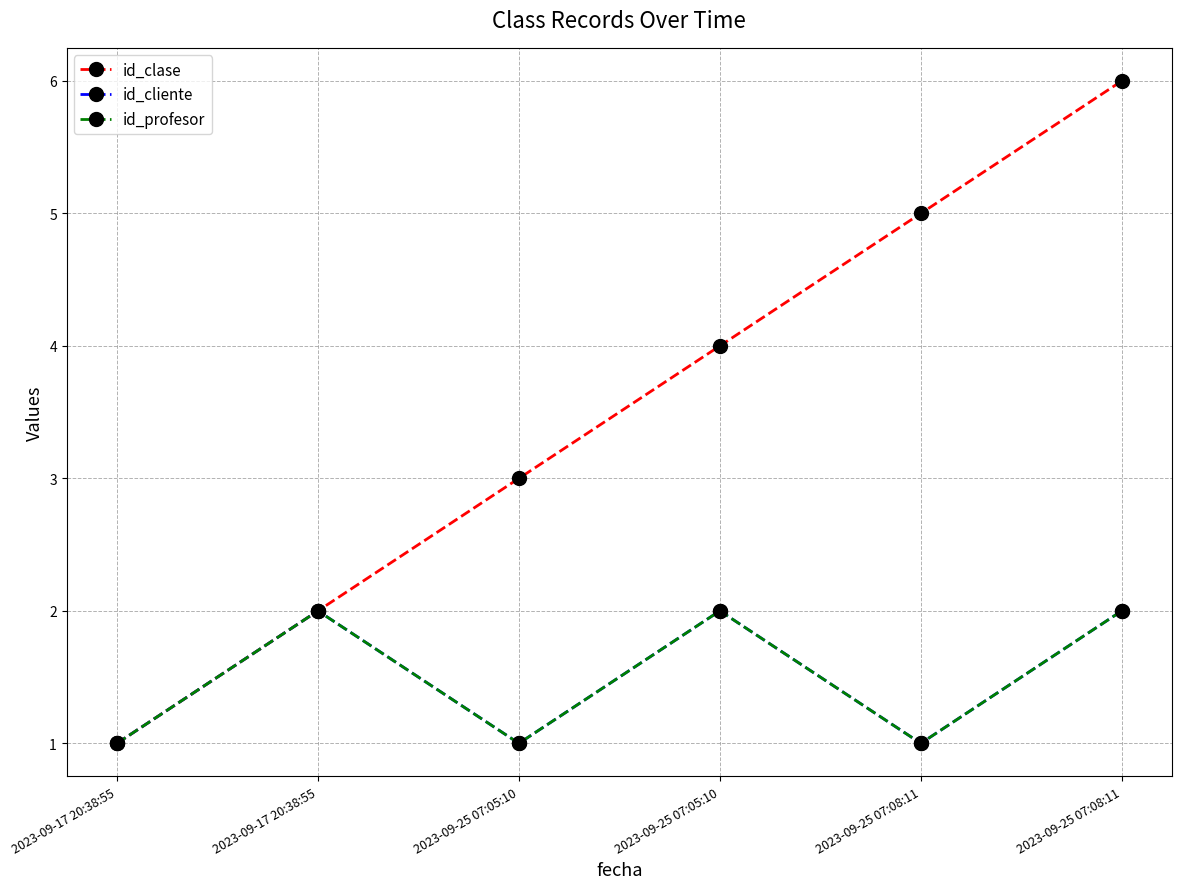

Is this an area chart (filled region under the line)?

No